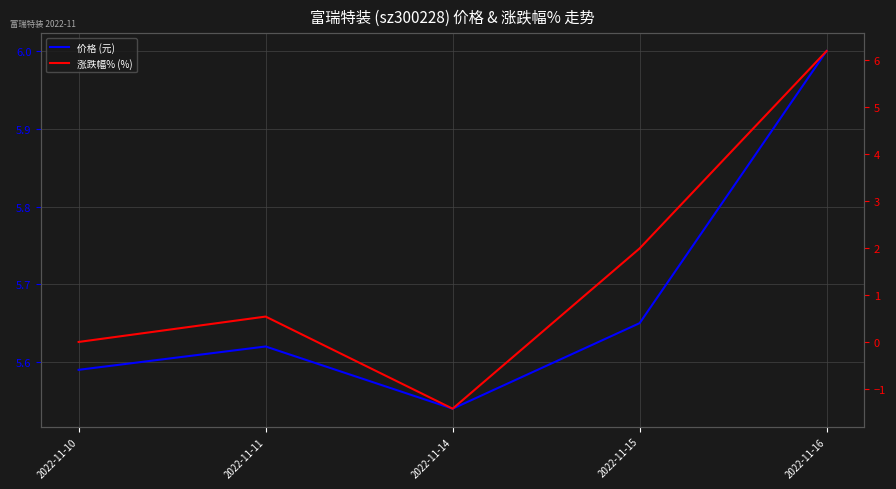

At which label does 价格 (元) reach its minimum?

2022-11-14